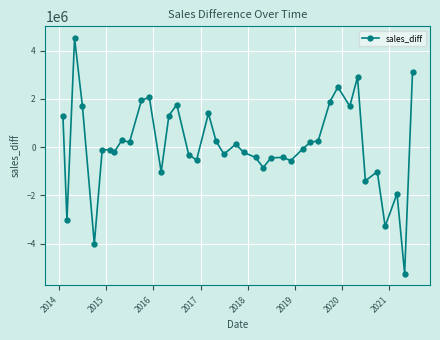

What is the greatest value displayed?

4526074.0